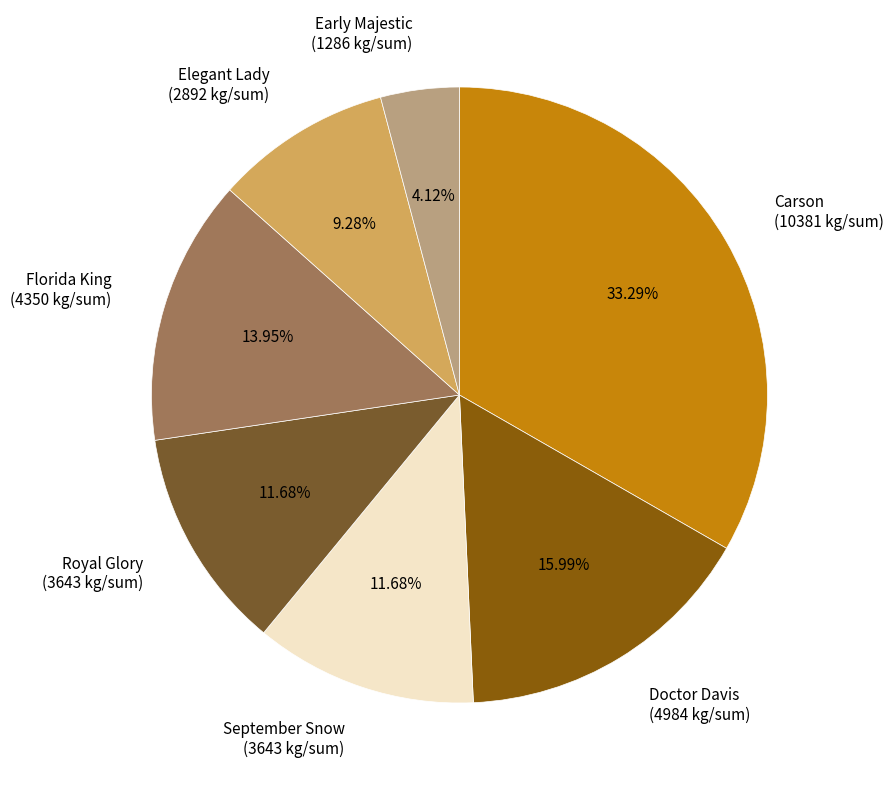

Combined, do Florida King (4350 kg/sum) and Royal Glory (3643 kg/sum) account for over 50%?

No